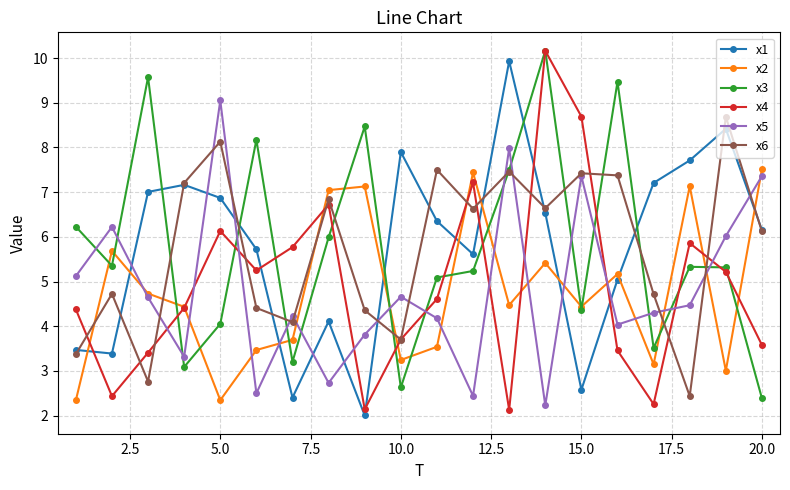

What is the minimum value shown in the chart?

2.0